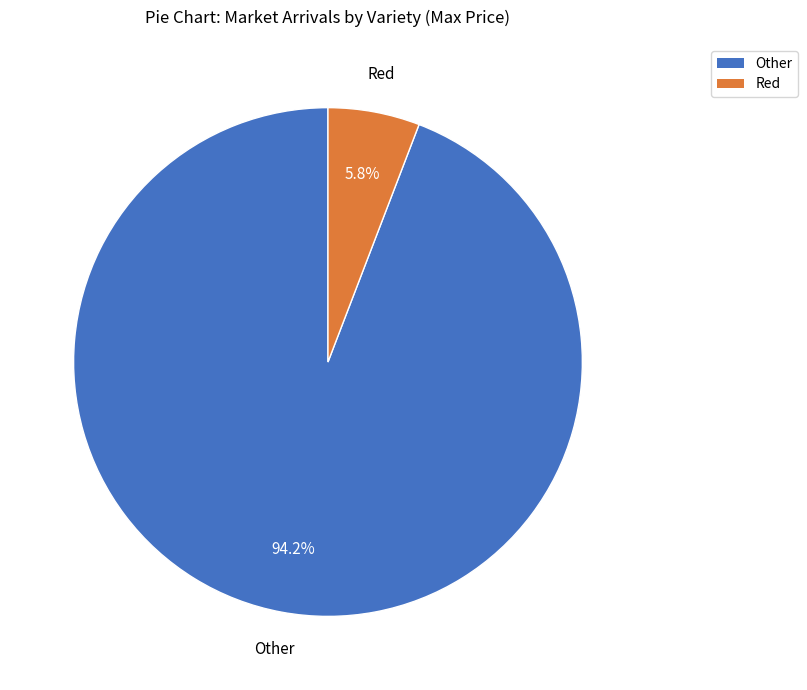

Which slice is the smallest?

Red